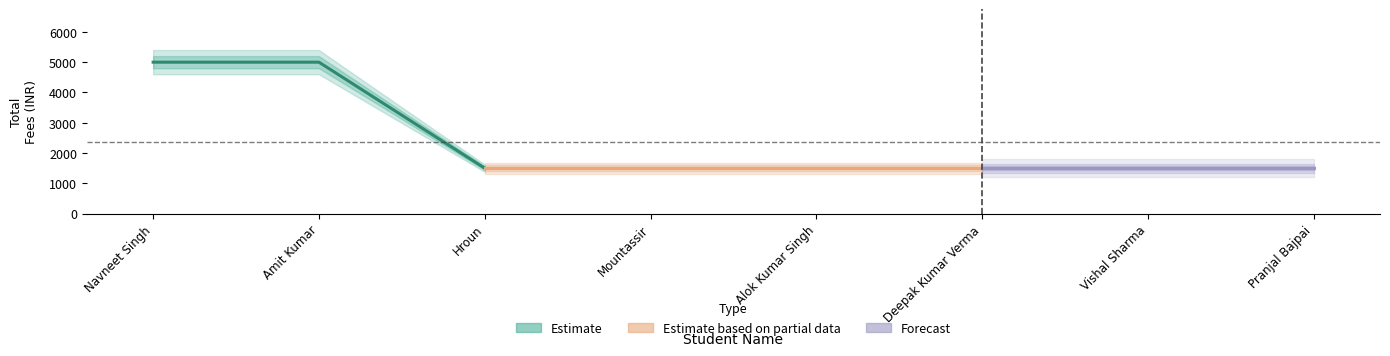

What is the average value?

2375